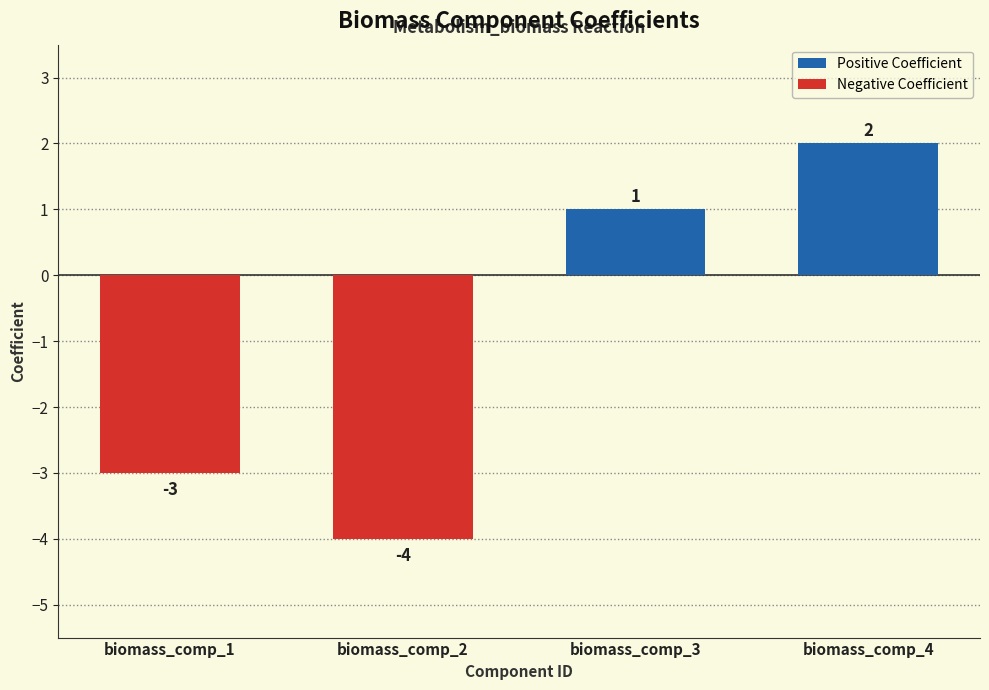

At which category does the chart reach its peak across all series?

biomass_comp_4